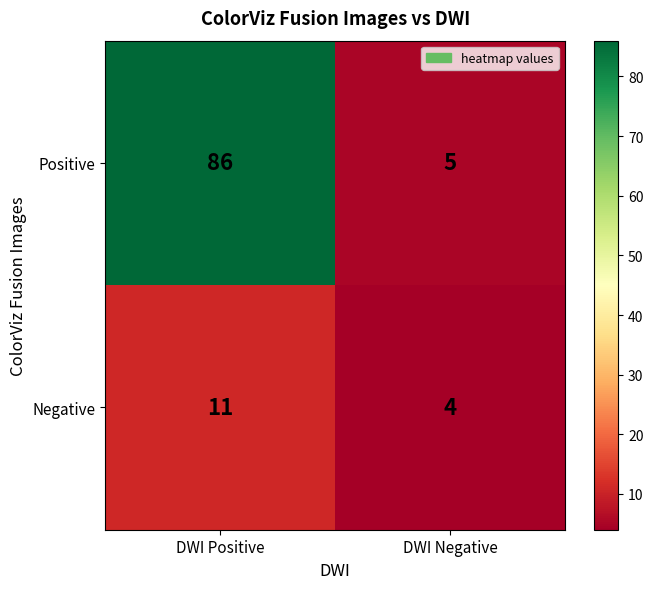

Reading left to right, transcribe all the data shown in this chart.

Positive: 86	5
Negative: 11	4